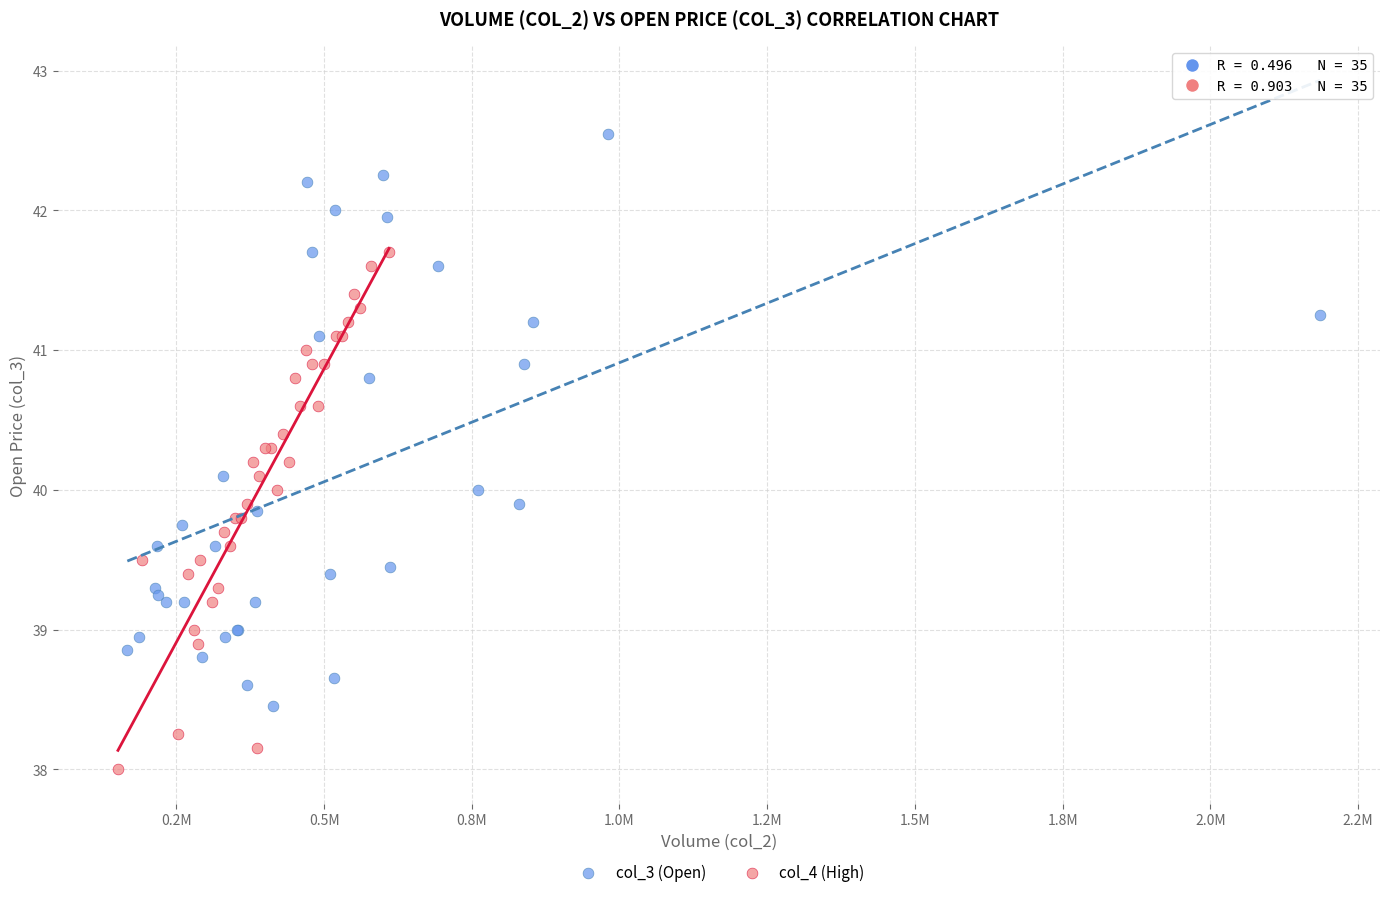

Which series reaches the maximum Y coordinate?

col_3 (Open)